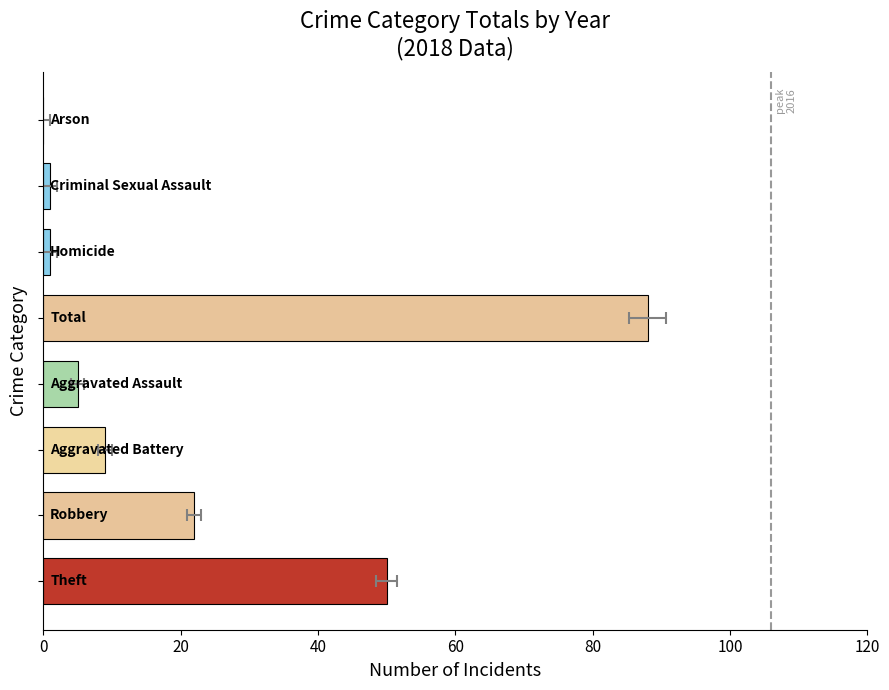

Count the number of categories in the chart.

8